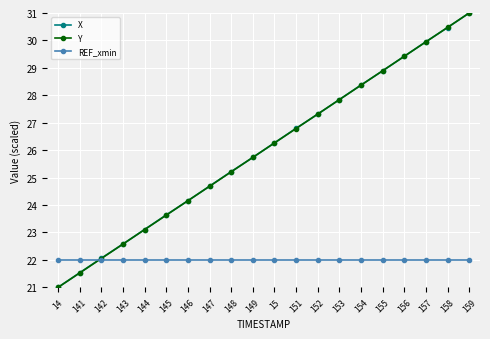

What is the spread (max minus min) of values at 145?

1.6